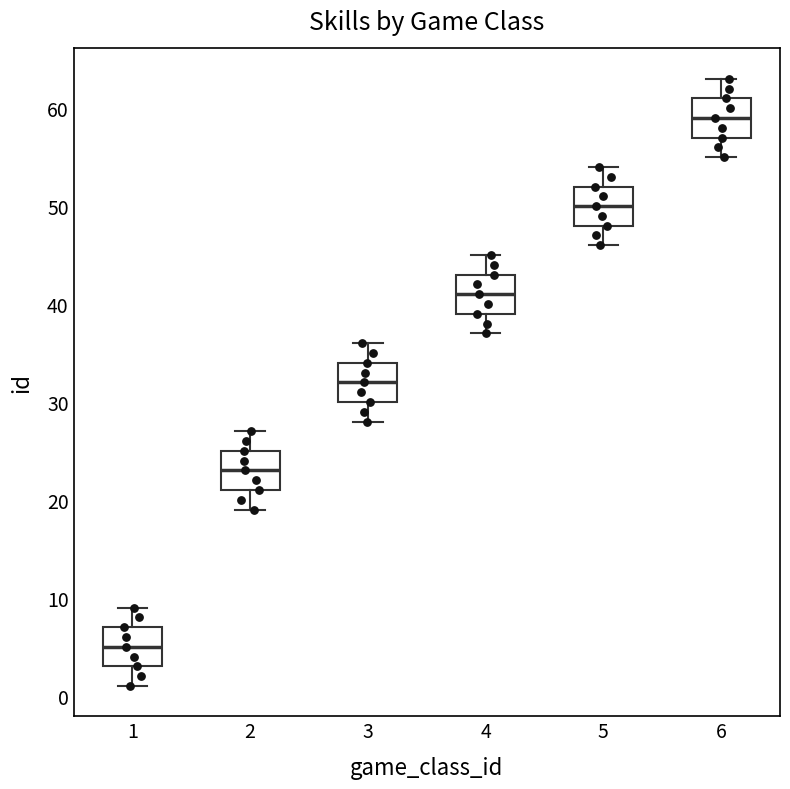

Where is the lower edge of the box at x = 1 on the y-axis? The values are not printed on the chart, so give them approximately, as read against the axis.

3